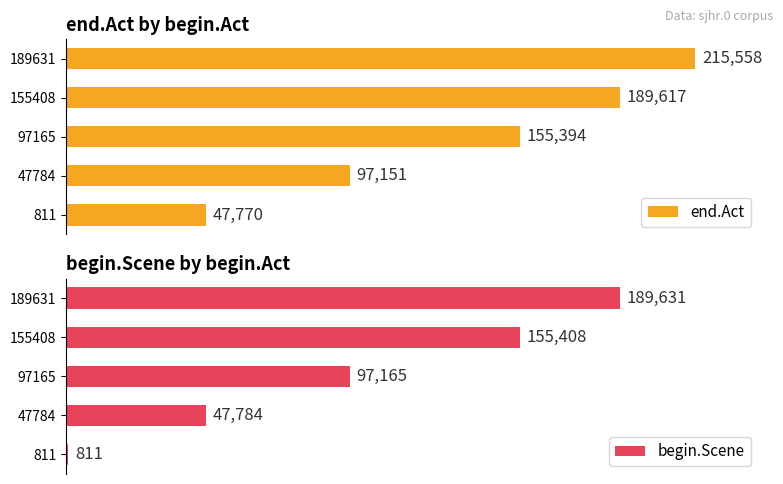

What is the sum of all begin.Scene values?

490799